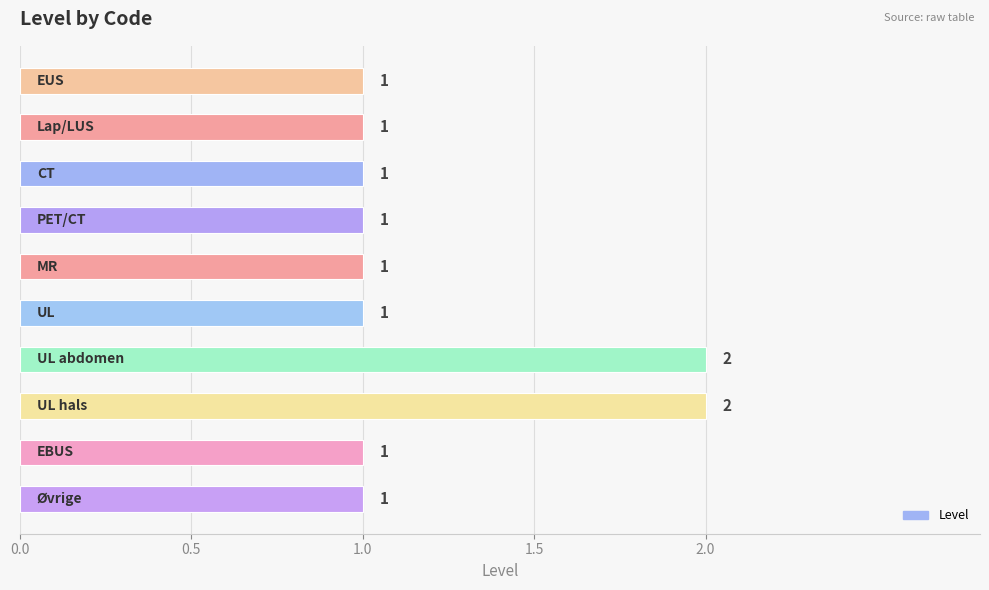

How many values are between 1 and 2?

10